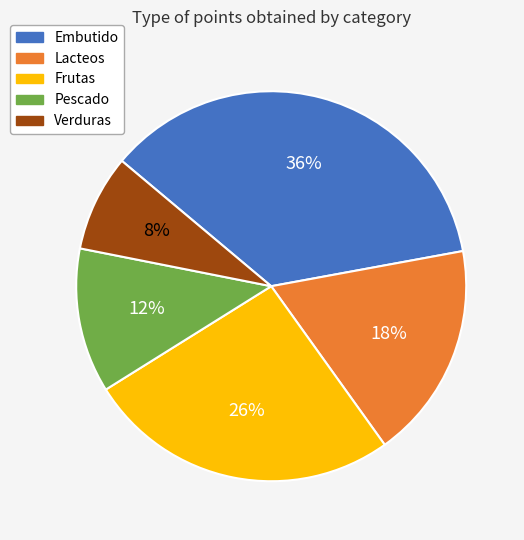

Do Pescado and Frutas together represent more than half of the pie?

No